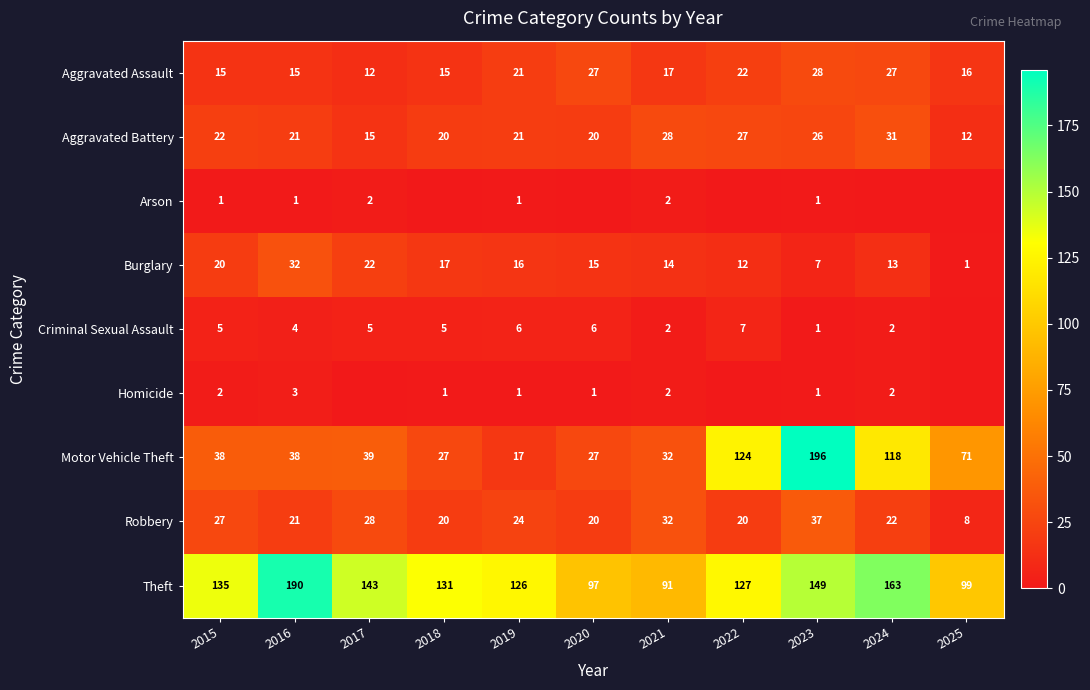

What is the maximum value shown in the chart?

196